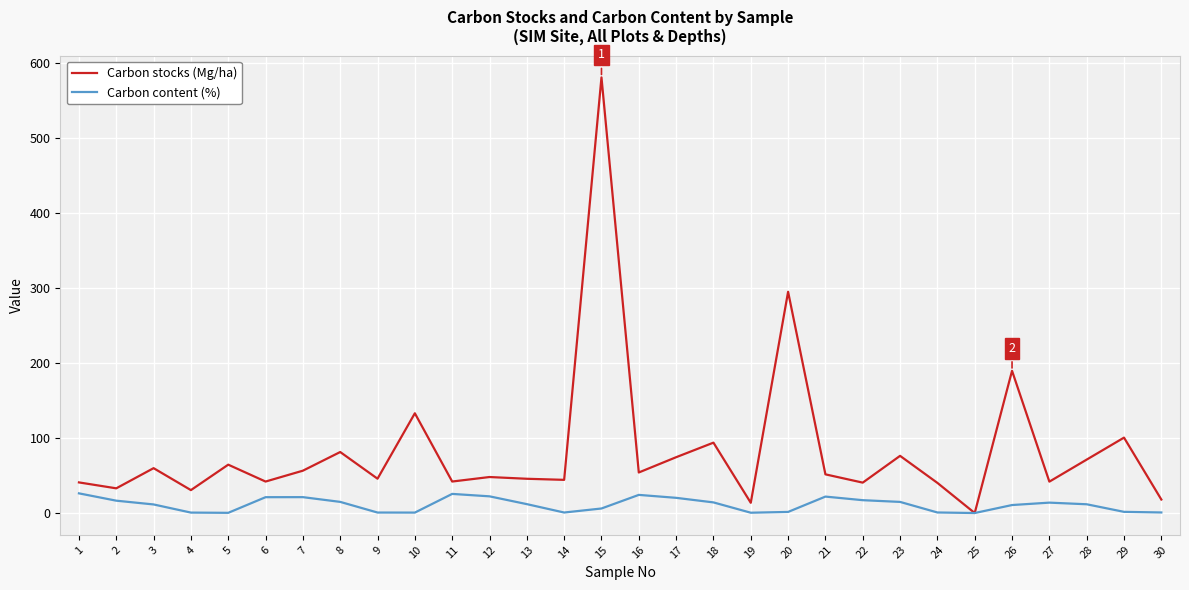

Rank the series by their average value, from lowest to highest.

Carbon content (%), Carbon stocks (Mg/ha)